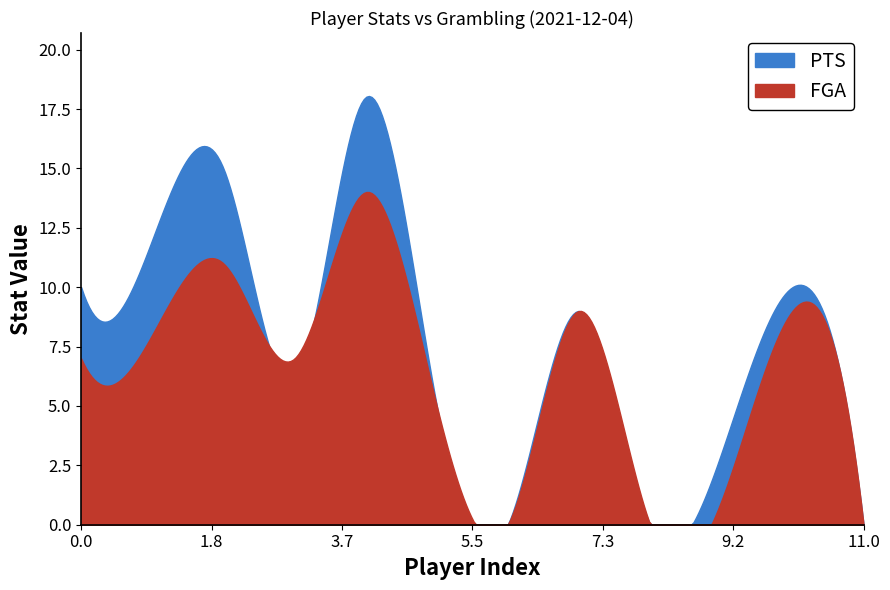

Reading right to left, transcribe all the data shown in this chart.

PTS: M. Garry=0	J. Gaffney=10	R. Diggins=3	A. Hurley=0	T. Polley=9	R. Springs=0	S. Johnson=5	R.J. Cole=18	A. Jackson=6	J. Hawkins=15	I. Whaley=12	A. Akok=10
FGA: M. Garry=0	J. Gaffney=9	R. Diggins=1	A. Hurley=0	T. Polley=9	R. Springs=0	S. Johnson=5	R.J. Cole=14	A. Jackson=7	J. Hawkins=11	I. Whaley=8	A. Akok=7